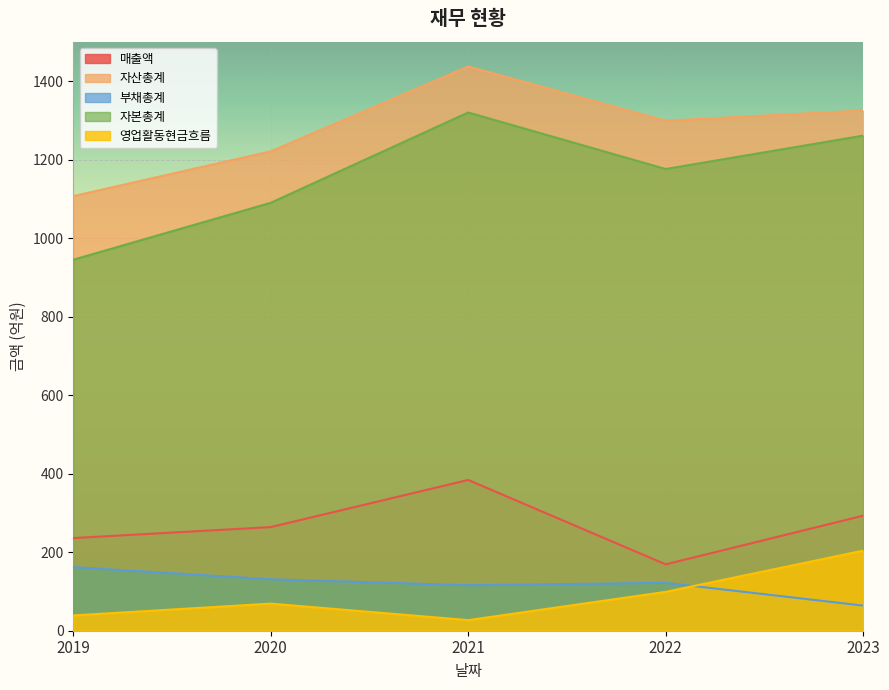

What is the maximum value for 영업활동현금흐름?

204